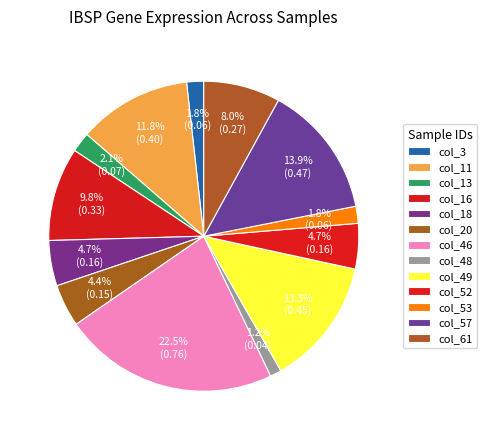

What percentage is the col_46 slice, to the nearest percent?

22%